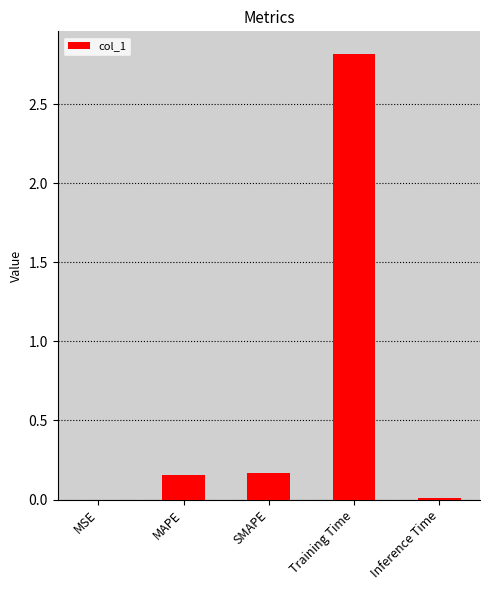

What is the change in value from SMAPE to Inference Time?

-0.2